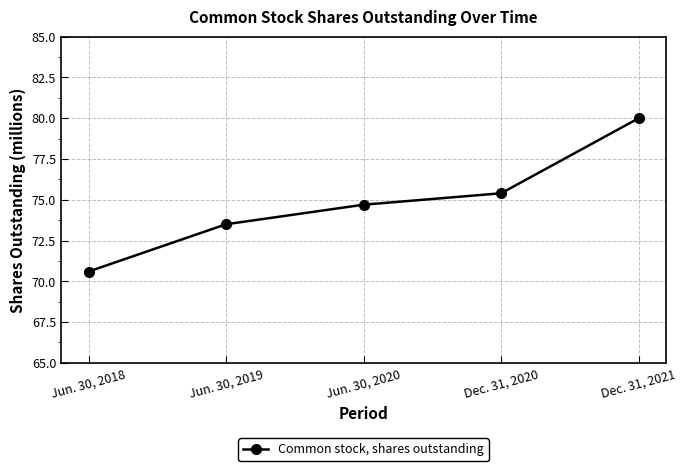

What position from the left is Dec. 31, 2020?

4